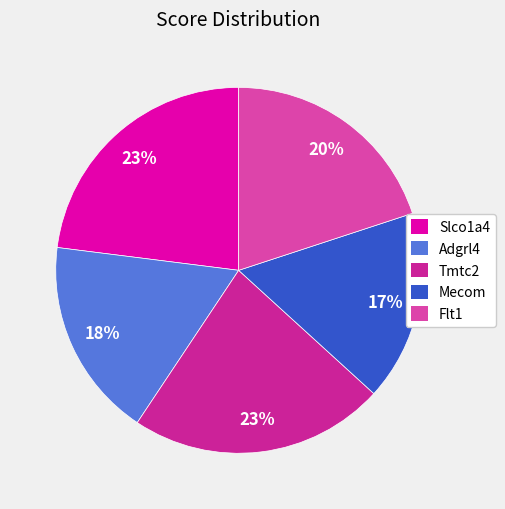

Combined, do Flt1 and Adgrl4 account for over 50%?

No